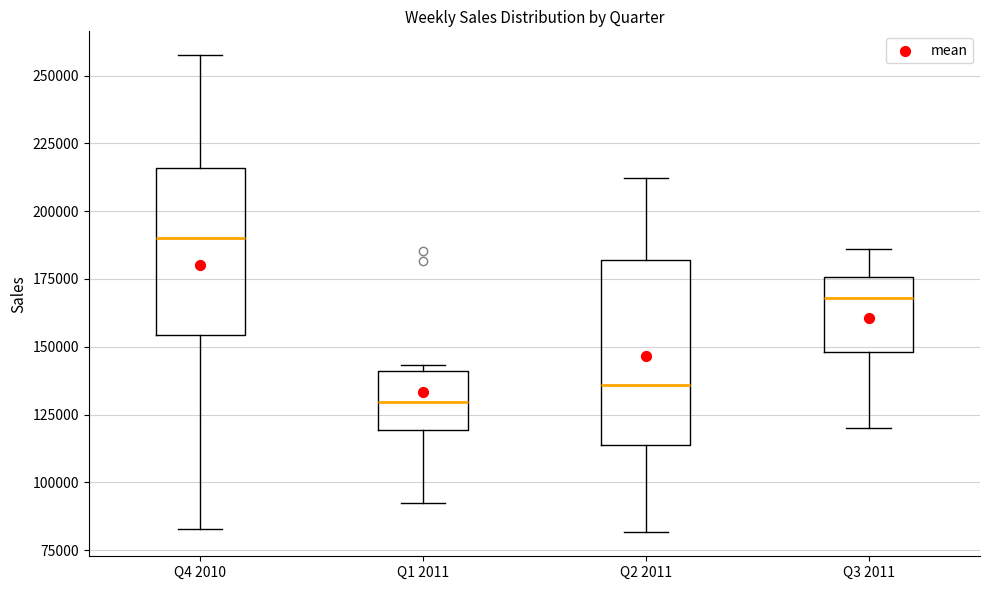

Comparing the boxes themselves (not the whiskers), which one is the tallest?

Q2 2011